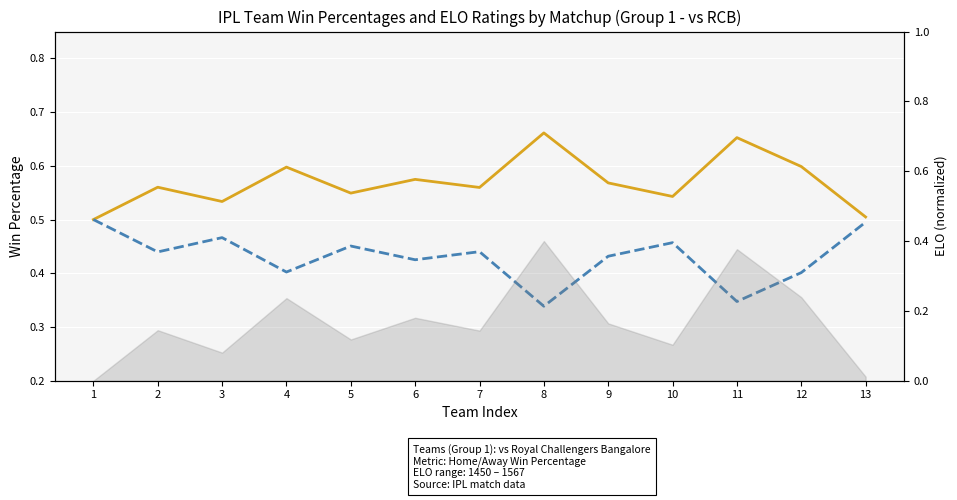

What is the value of the Away Win % point at the 12th from the left?

0.4